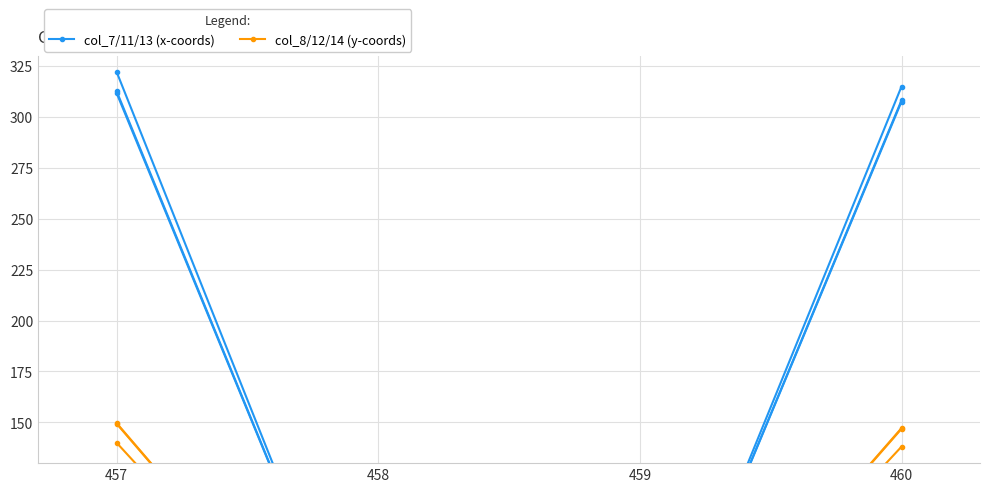

True or false: col_7/11/13 (x-coords) has more than 2 points higher than both neighbors.

False